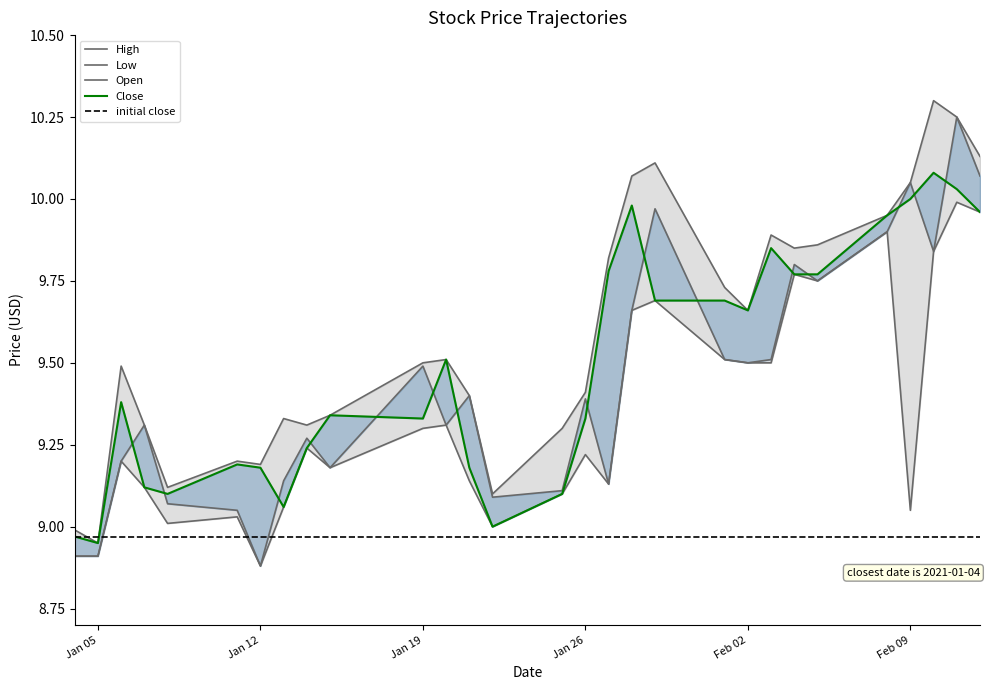

What is the sum of all High values?

278.1